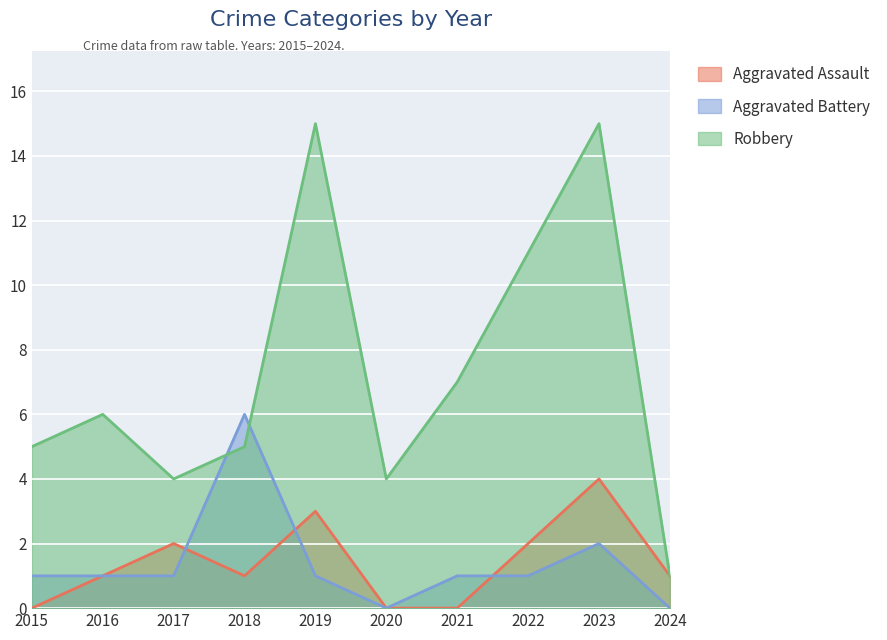

Reading left to right, transcribe all the data shown in this chart.

Aggravated Assault: 0	1	2	1	3	0	0	2	4	1
Aggravated Battery: 1	1	1	6	1	0	1	1	2	0
Robbery: 5	6	4	5	15	4	7	11	15	1